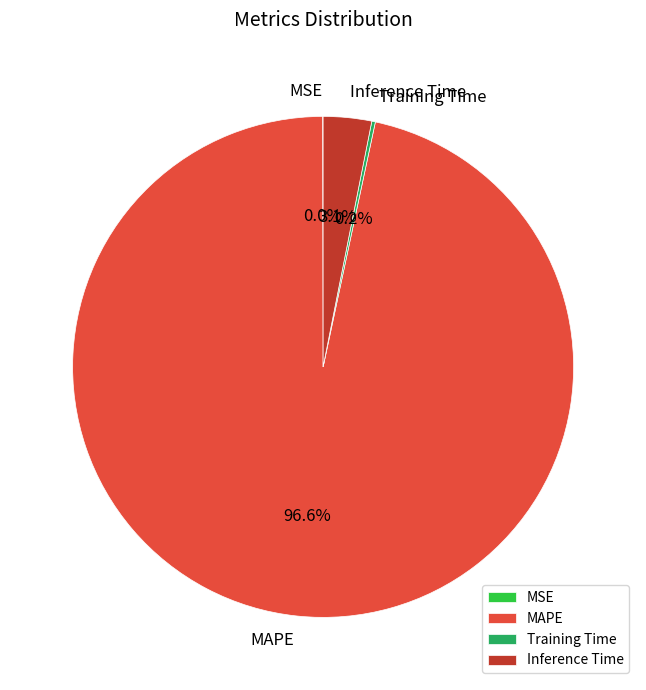

Is there any slice that represents more than half of the pie?

Yes